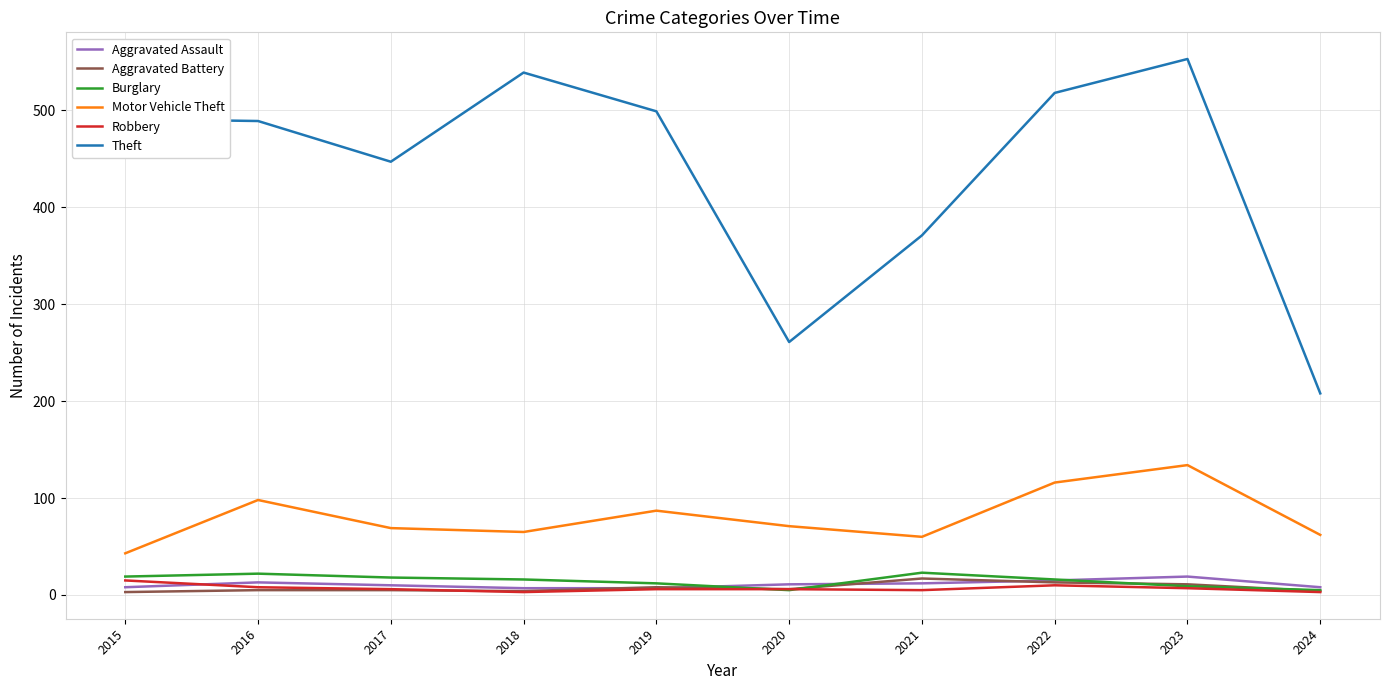

What is the sum of the Burglary values at 2021 and 2020?

28